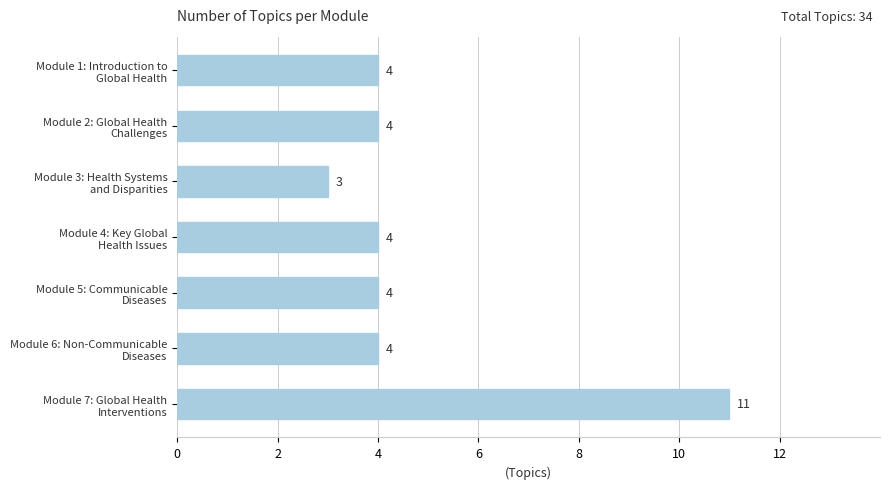

What is the greatest value displayed?

11